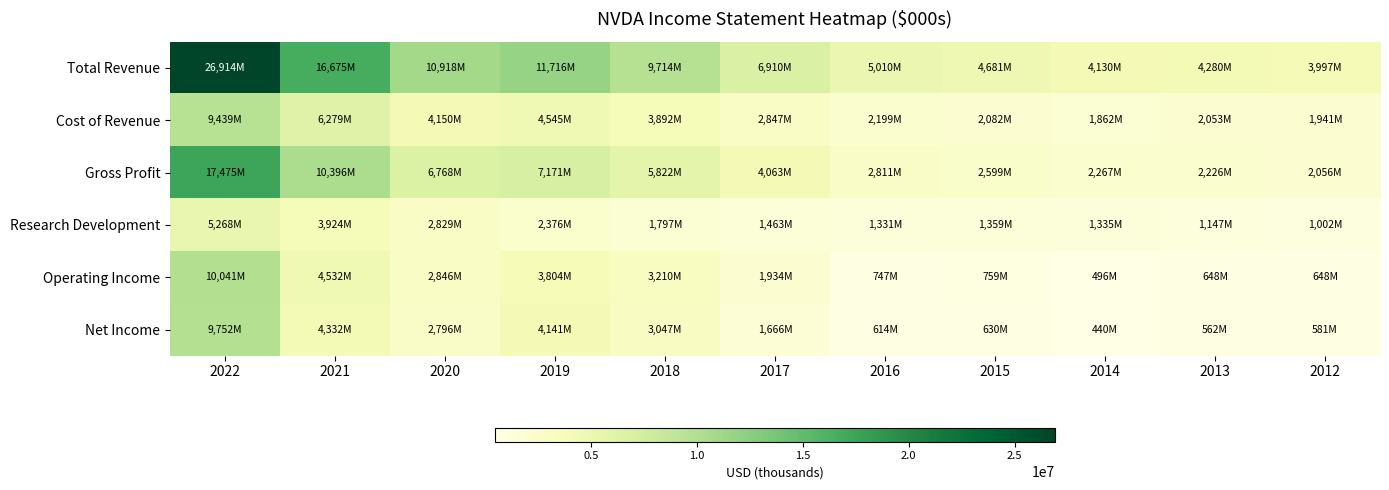

What is the total value across all series at 2017?

18883000